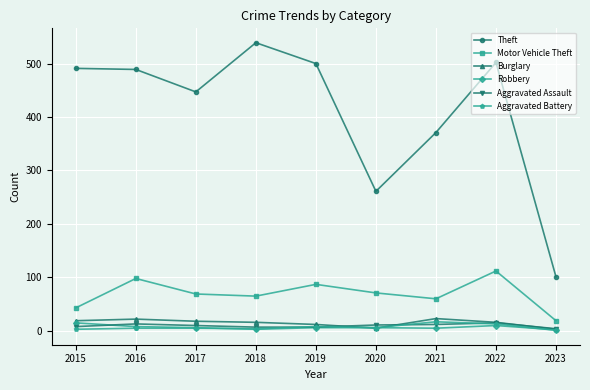

True or false: Aggravated Assault and Theft intersect in this chart.

False